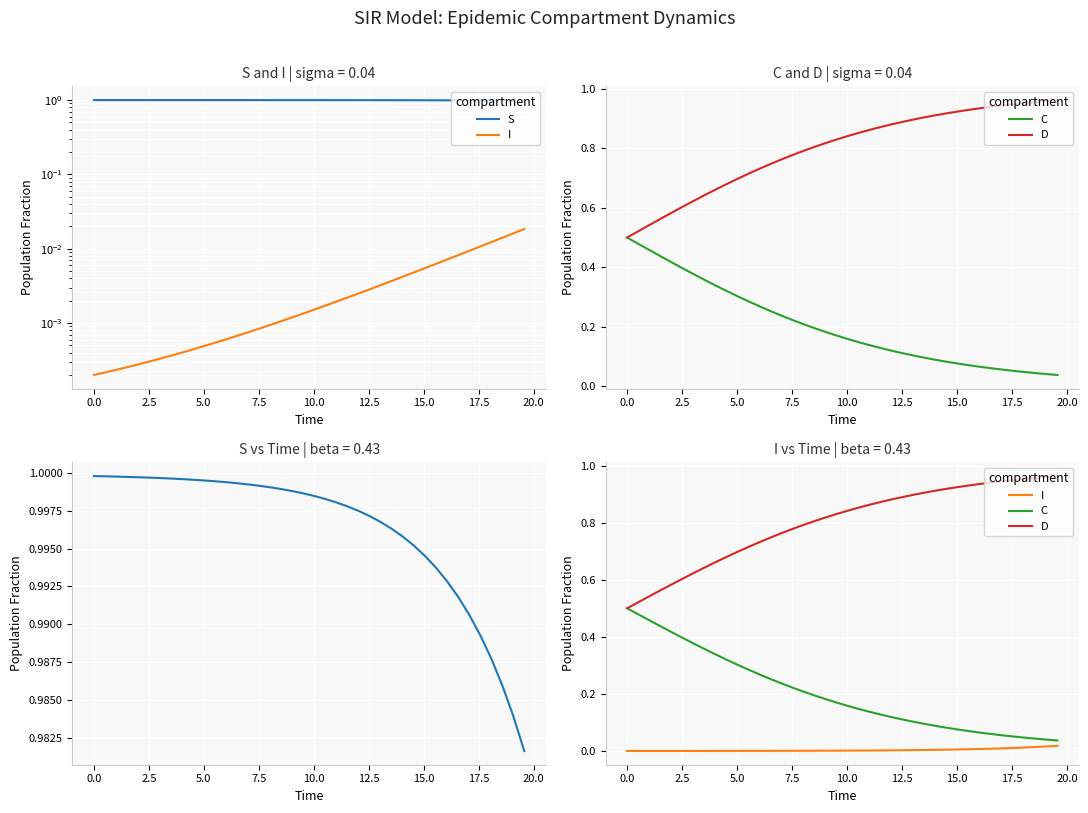

True or false: D and S cross at least once.

False